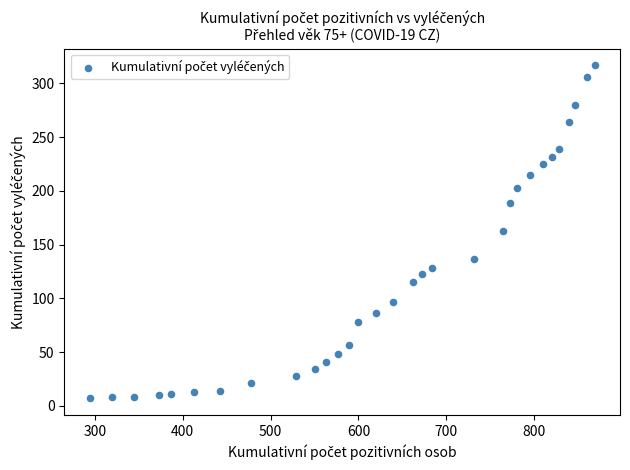

What is the range of Y values (max minus min)?

310